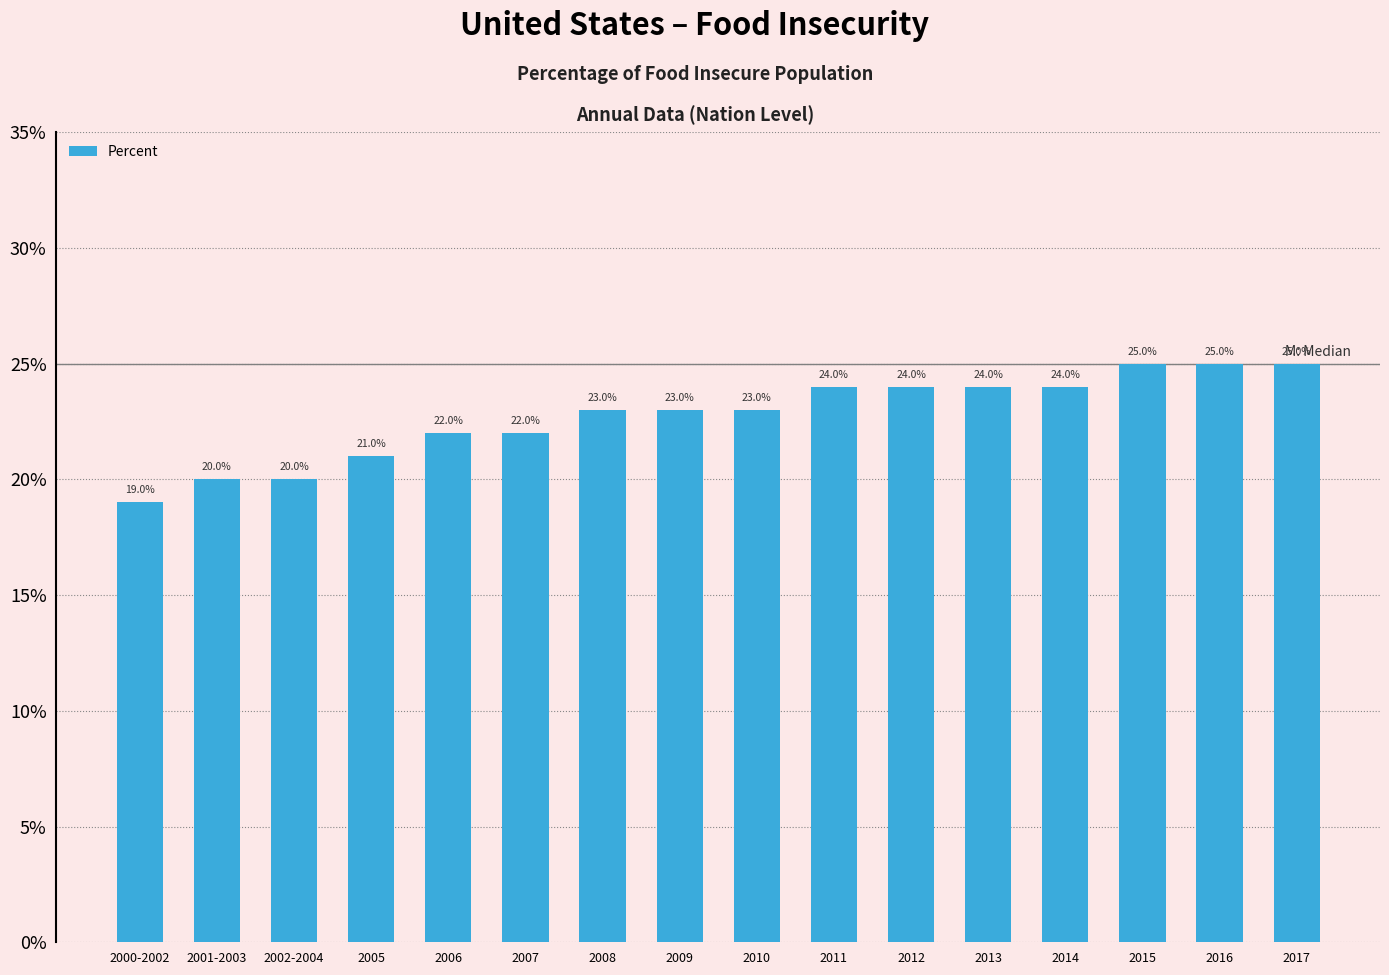

What is the average value?

0.2